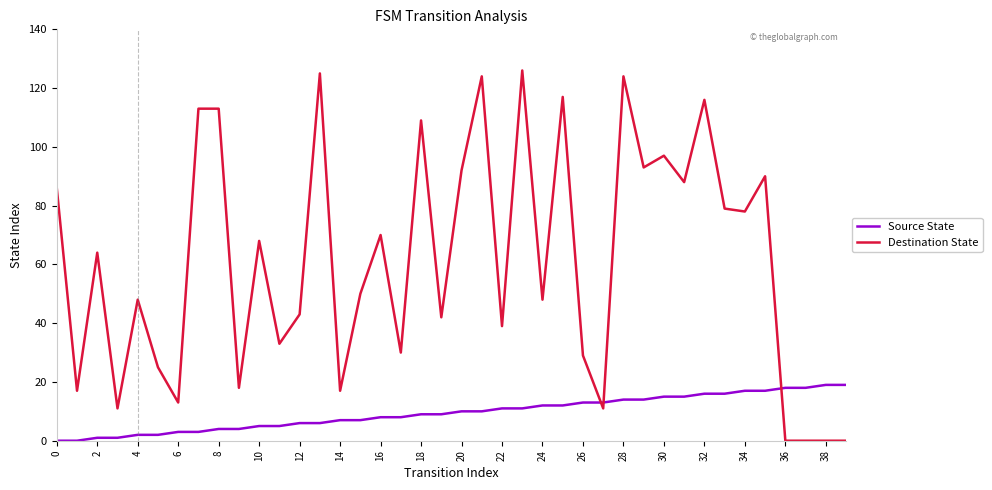

What is the maximum value shown in the chart?

126